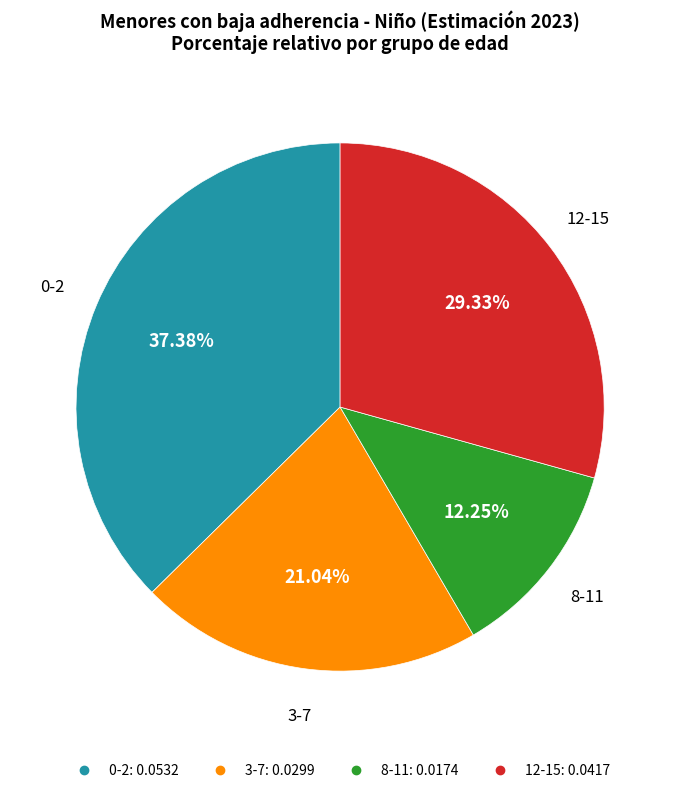

Between 12-15 and 8-11, which is larger?

12-15